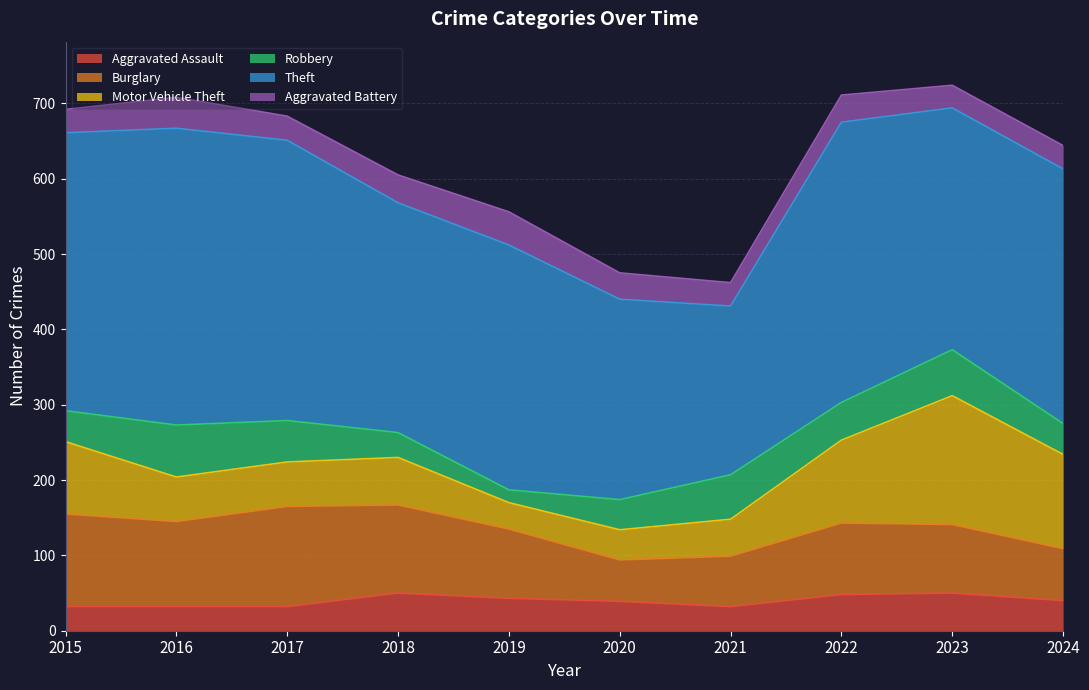

Where do Aggravated Battery and Robbery first cross each other?

2017 and 2018